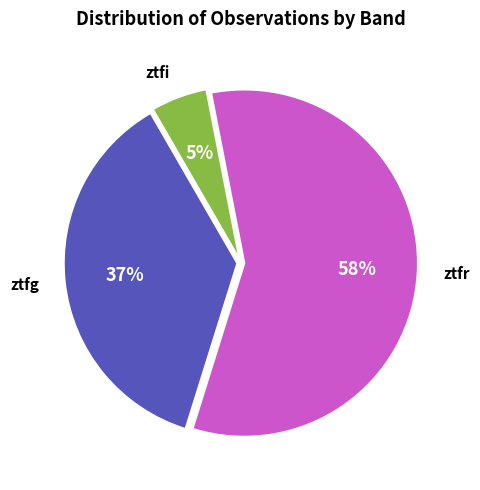

What is the largest slice in the pie chart?

ztfr